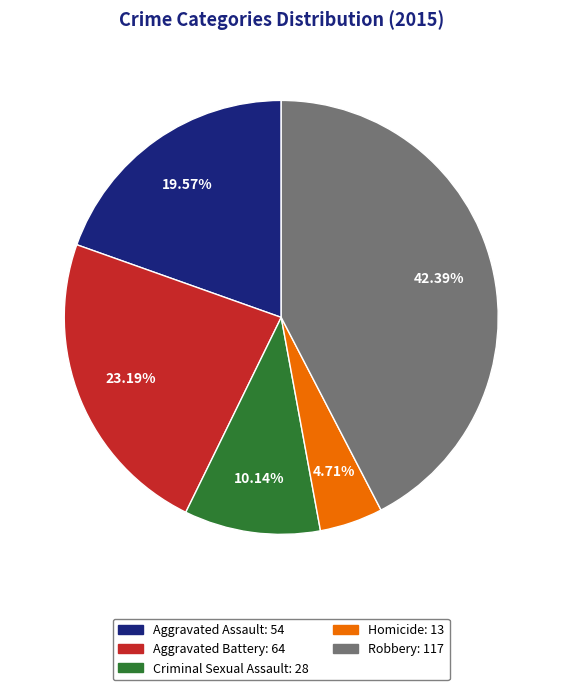

To the nearest percent, what is the difference between the Aggravated Assault and Aggravated Battery slice percentages?

4%